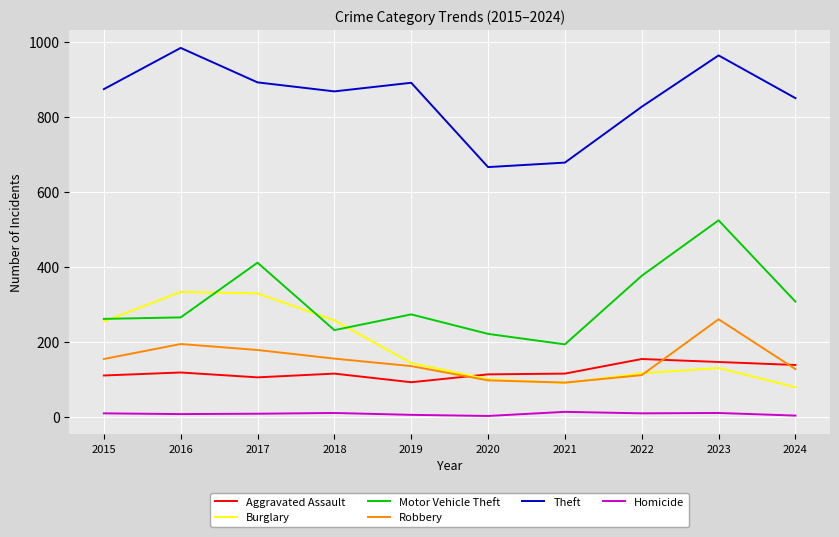

What is the minimum value for Burglary?

79